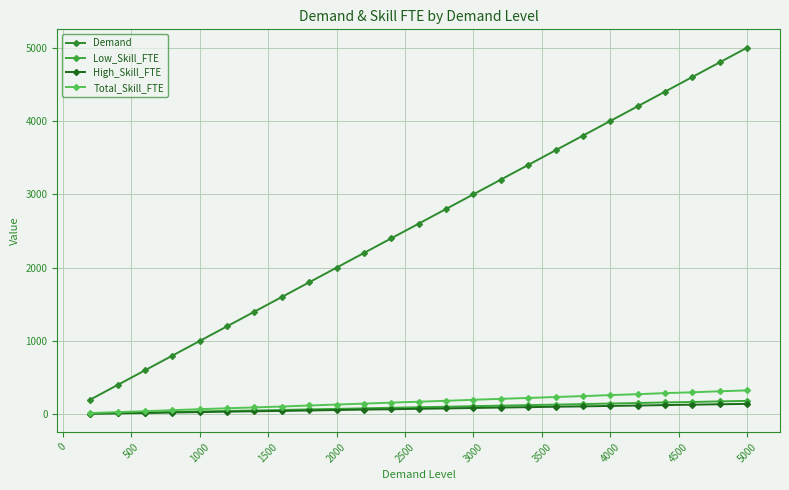

What is the difference between the second highest and second lowest values in the Low_Skill_FTE series?

160